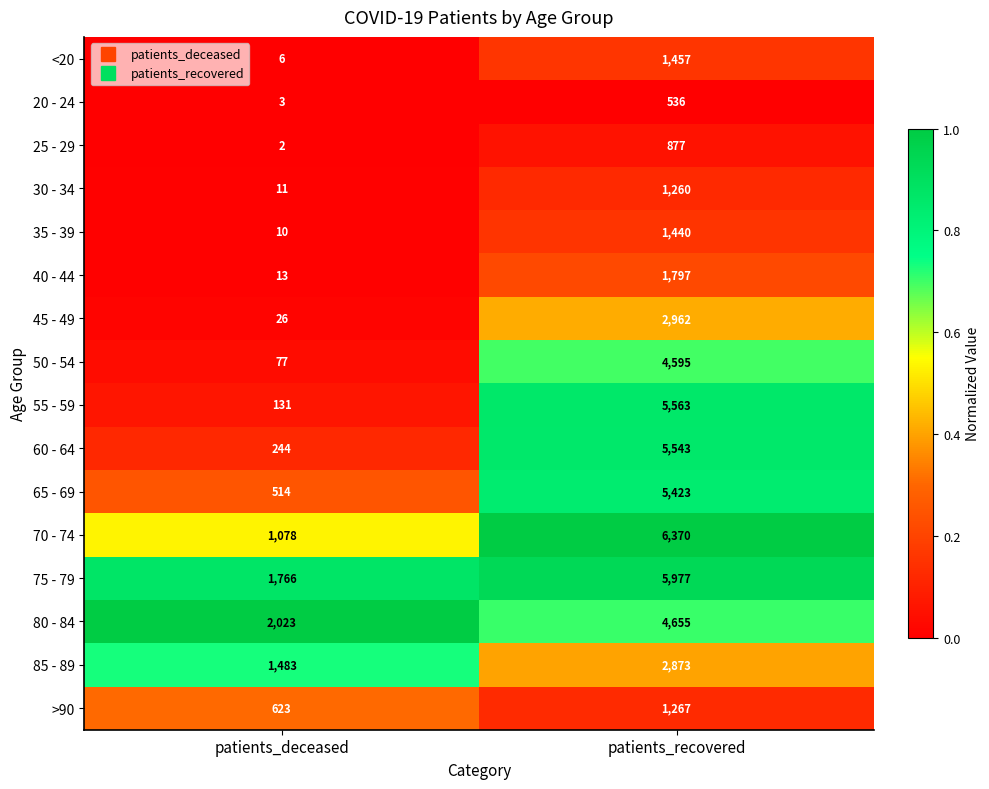

The 45 - 49 series shows 7 at patients_deceased. True or false?

False